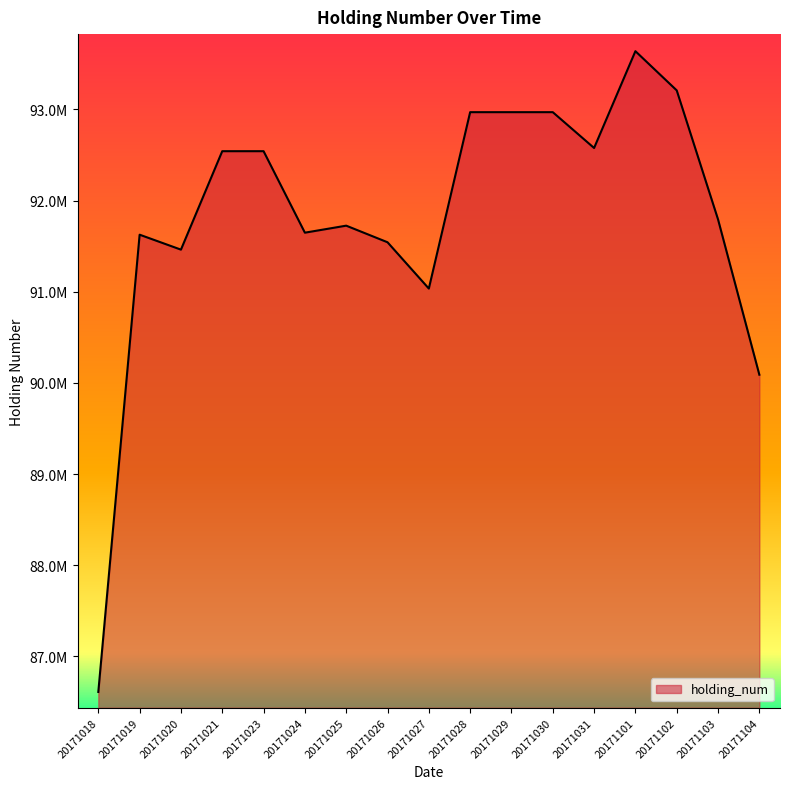

Is this an area chart (filled region under the line)?

Yes